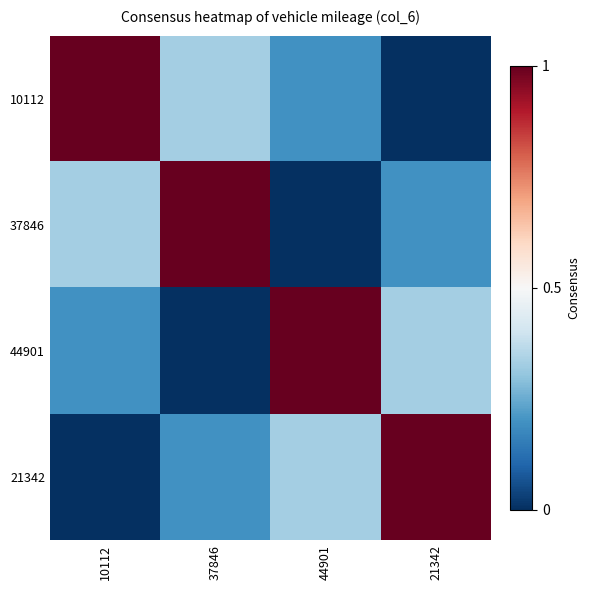

Rank the series by their maximum value, from highest to lowest.

10112, 37846, 44901, 21342